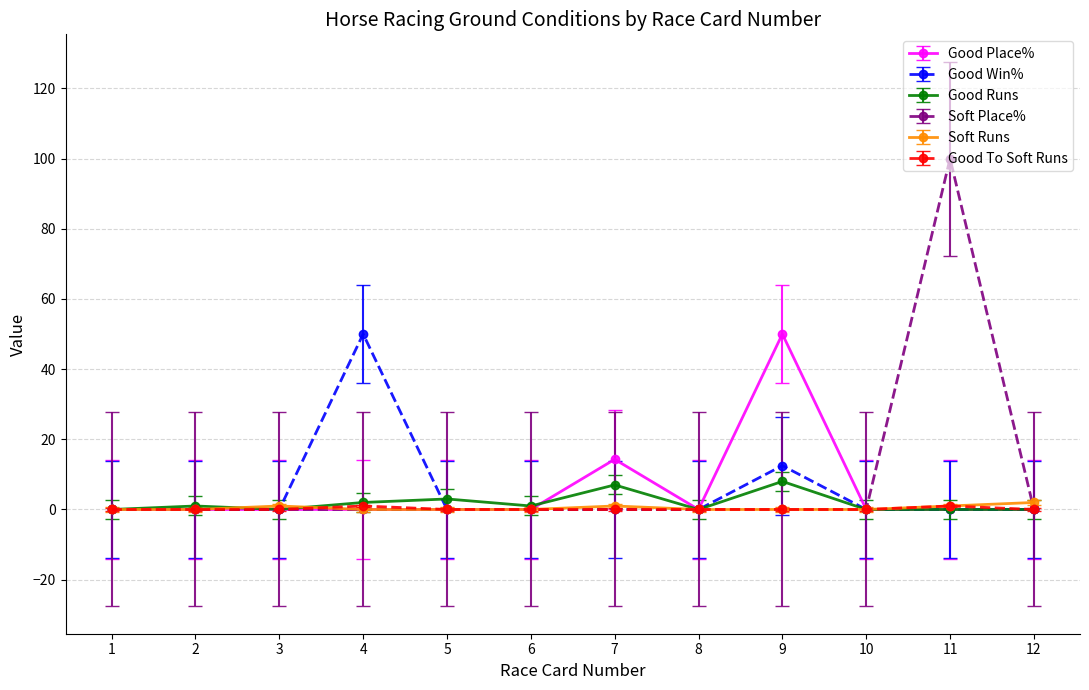

True or false: Good Runs has more than 1 interior local peaks.

True